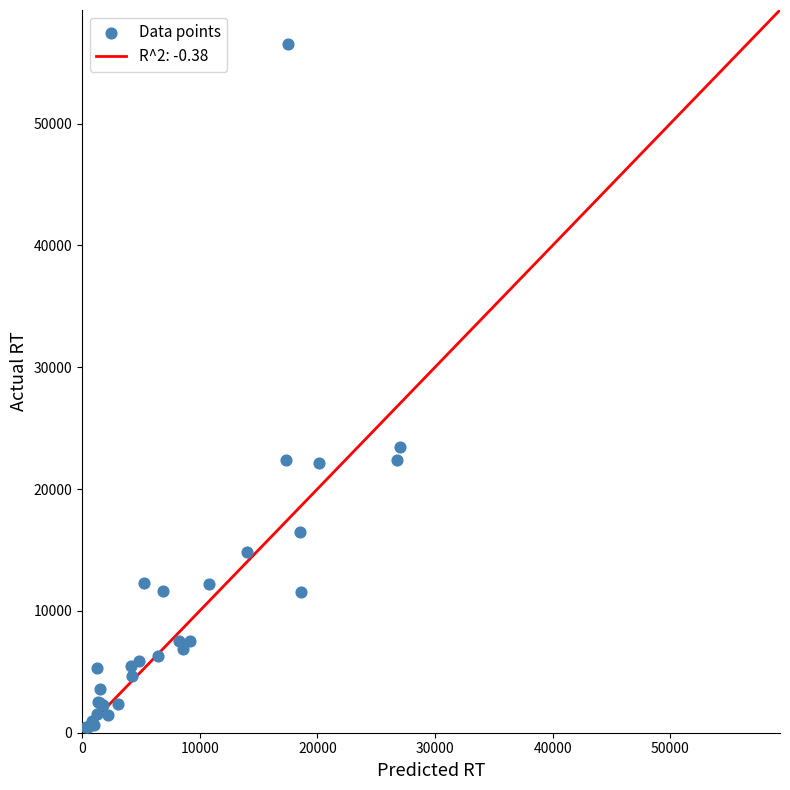

What Y value in the scatter plot is closest to 28479?

23486